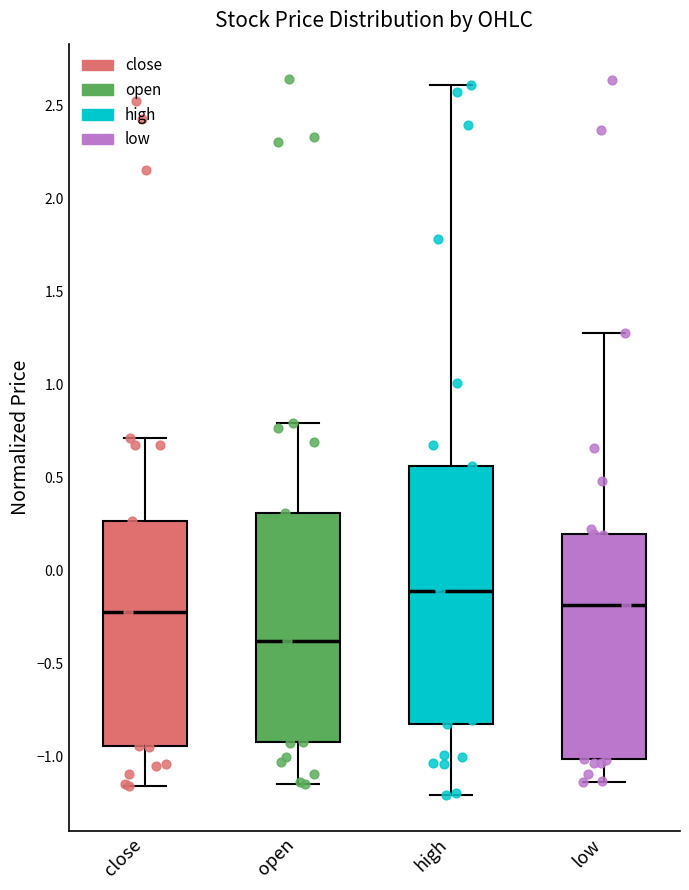

Reading left to right, transcribe this box plot: for each box, give where its median line is, the range the box spans, and where its two whiskers end, as read against the y-axis. The values are not printed on the chart, so give them approximately, as read against the axis.

close: median -0.20, box -0.95 to 0.25, whiskers -1.15 to 0.70
open: median -0.40, box -0.95 to 0.30, whiskers -1.15 to 0.80
high: median -0.10, box -0.85 to 0.55, whiskers -1.20 to 2.60
low: median -0.20, box -1.00 to 0.20, whiskers -1.15 to 1.30